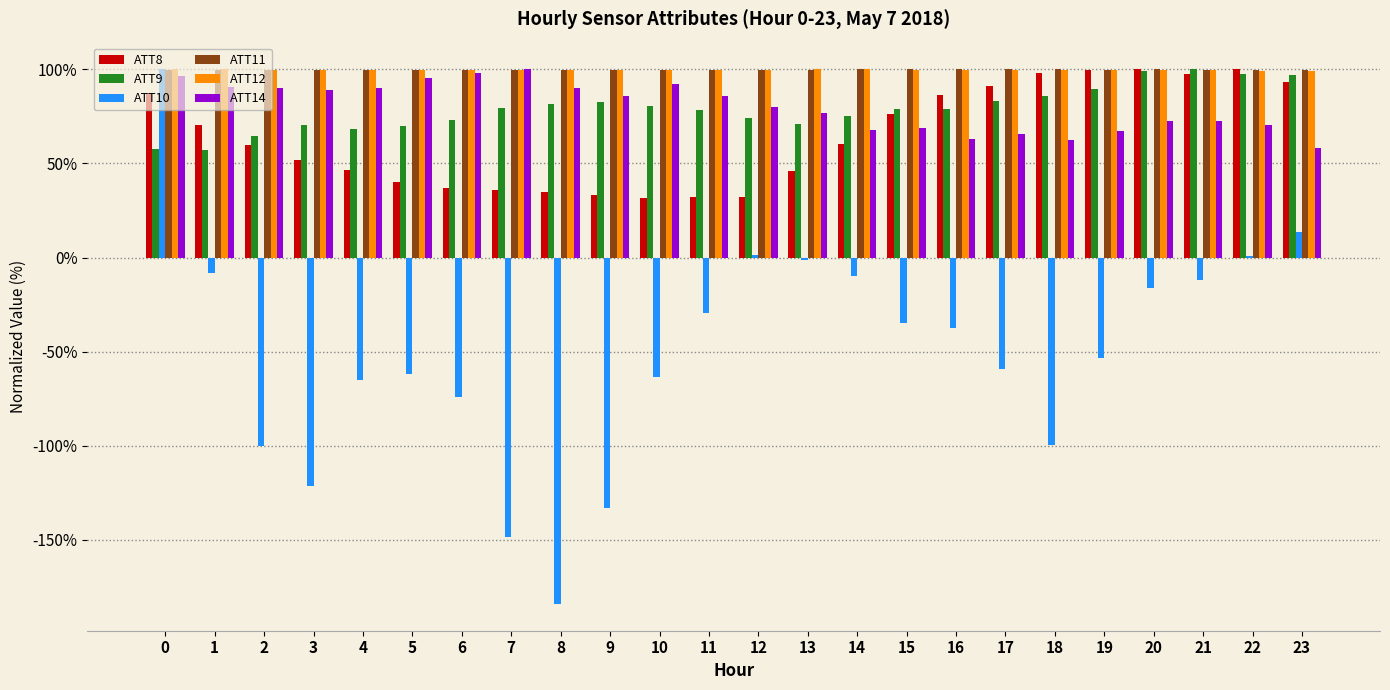

True or false: ATT8 has a value of 26.6 at 13.

False